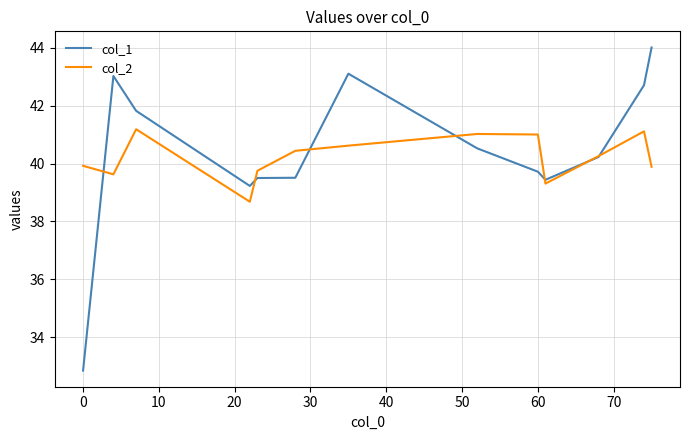

What is the difference between the maximum and minimum values in the col_2 series?

2.5